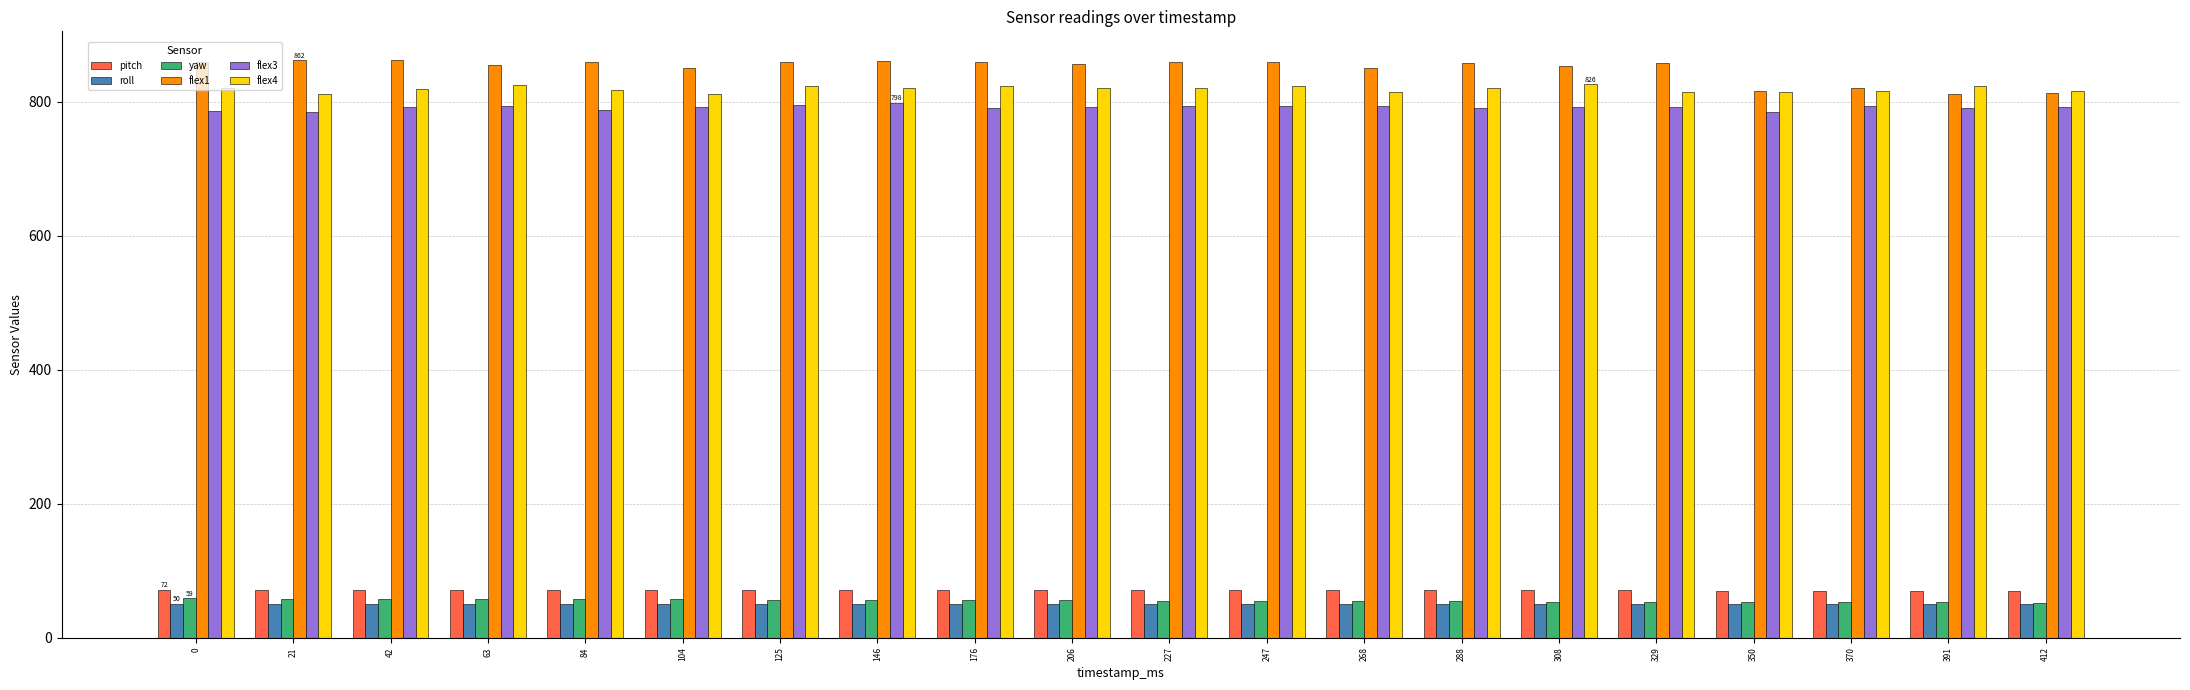

Is the value of flex1 at 176 greater than the value of yaw at 176?

Yes